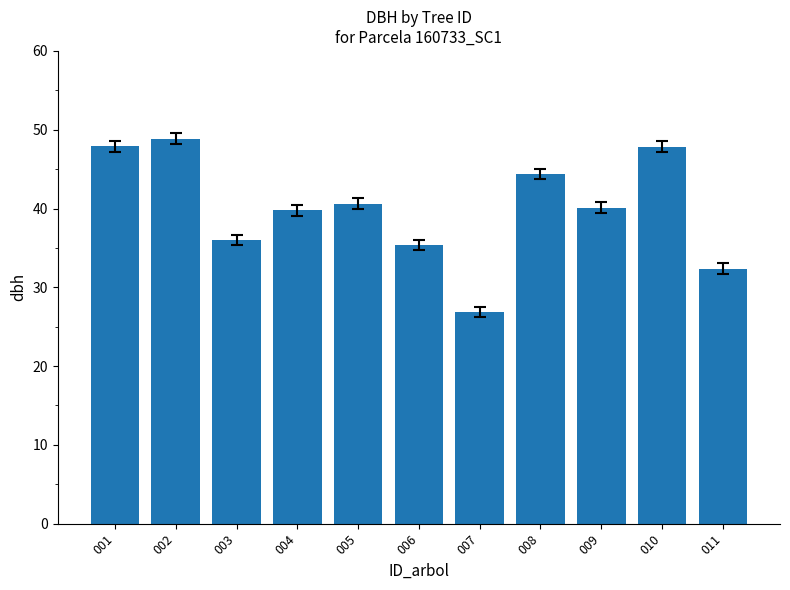

What is the difference between the maximum and second lowest values?

16.5